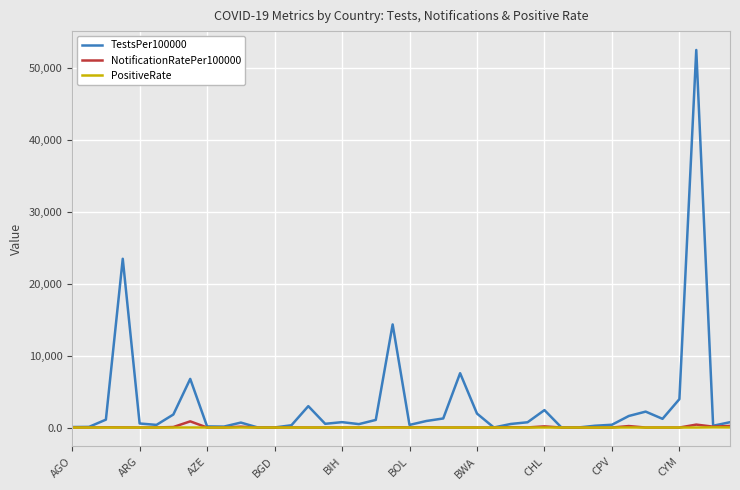

What is the maximum value shown in the chart?

52500.3